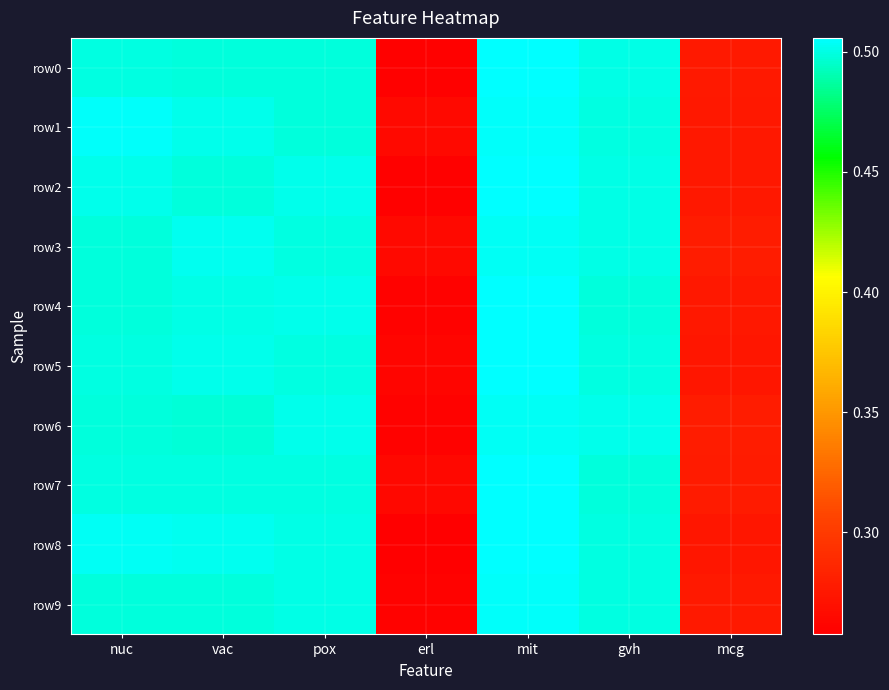

Reading left to right, list all the values displayed in this chart.

row0: nuc=0.5	vac=0.5	pox=0.5	erl=0.3	mit=0.5	gvh=0.5	mcg=0.3
row1: nuc=0.5	vac=0.5	pox=0.5	erl=0.3	mit=0.5	gvh=0.5	mcg=0.3
row2: nuc=0.5	vac=0.5	pox=0.5	erl=0.3	mit=0.5	gvh=0.5	mcg=0.3
row3: nuc=0.5	vac=0.5	pox=0.5	erl=0.3	mit=0.5	gvh=0.5	mcg=0.3
row4: nuc=0.5	vac=0.5	pox=0.5	erl=0.3	mit=0.5	gvh=0.5	mcg=0.3
row5: nuc=0.5	vac=0.5	pox=0.5	erl=0.3	mit=0.5	gvh=0.5	mcg=0.3
row6: nuc=0.5	vac=0.5	pox=0.5	erl=0.3	mit=0.5	gvh=0.5	mcg=0.3
row7: nuc=0.5	vac=0.5	pox=0.5	erl=0.3	mit=0.5	gvh=0.5	mcg=0.3
row8: nuc=0.5	vac=0.5	pox=0.5	erl=0.3	mit=0.5	gvh=0.5	mcg=0.3
row9: nuc=0.5	vac=0.5	pox=0.5	erl=0.3	mit=0.5	gvh=0.5	mcg=0.3